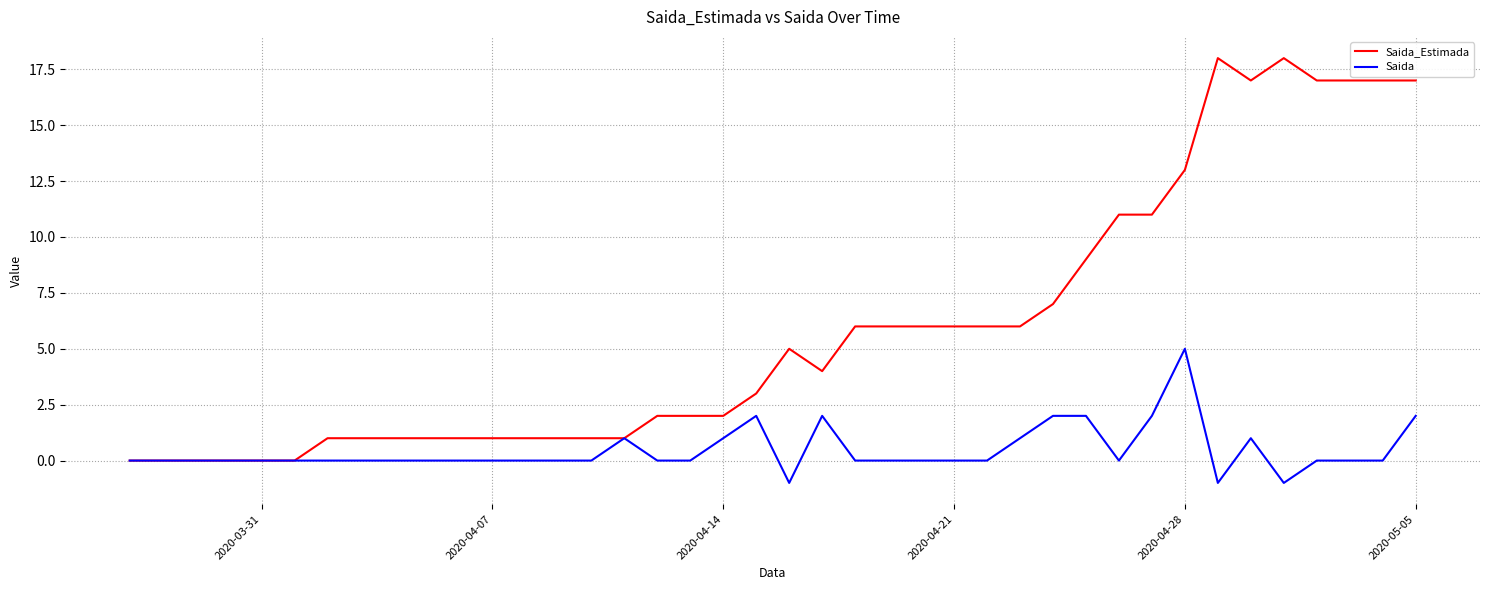

Which series has the largest total across all categories?

Saida_Estimada